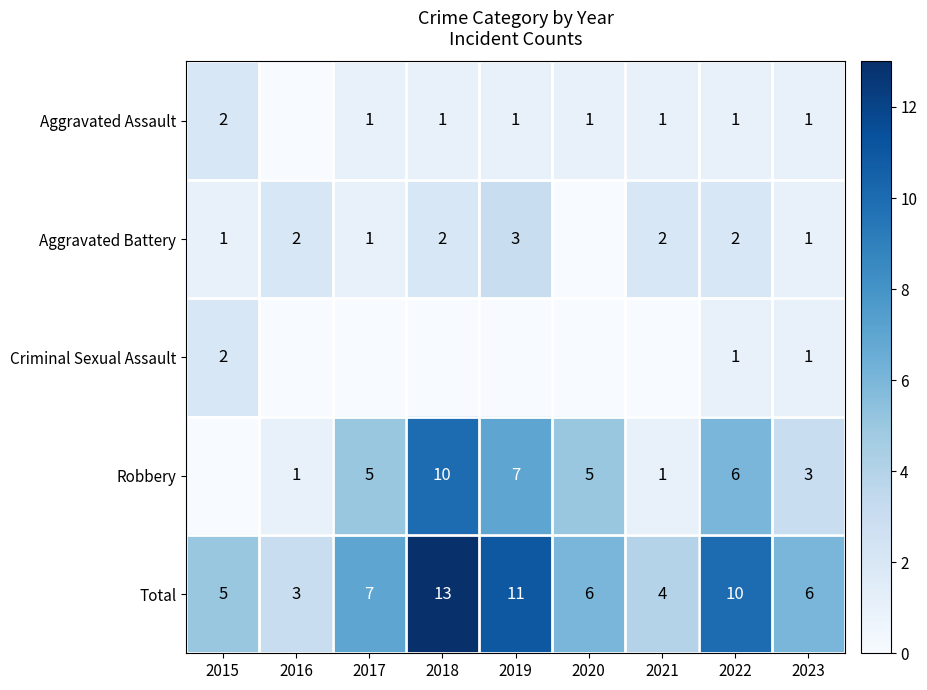

Is the value of Criminal Sexual Assault at 2022 greater than the value of Total at 2019?

No